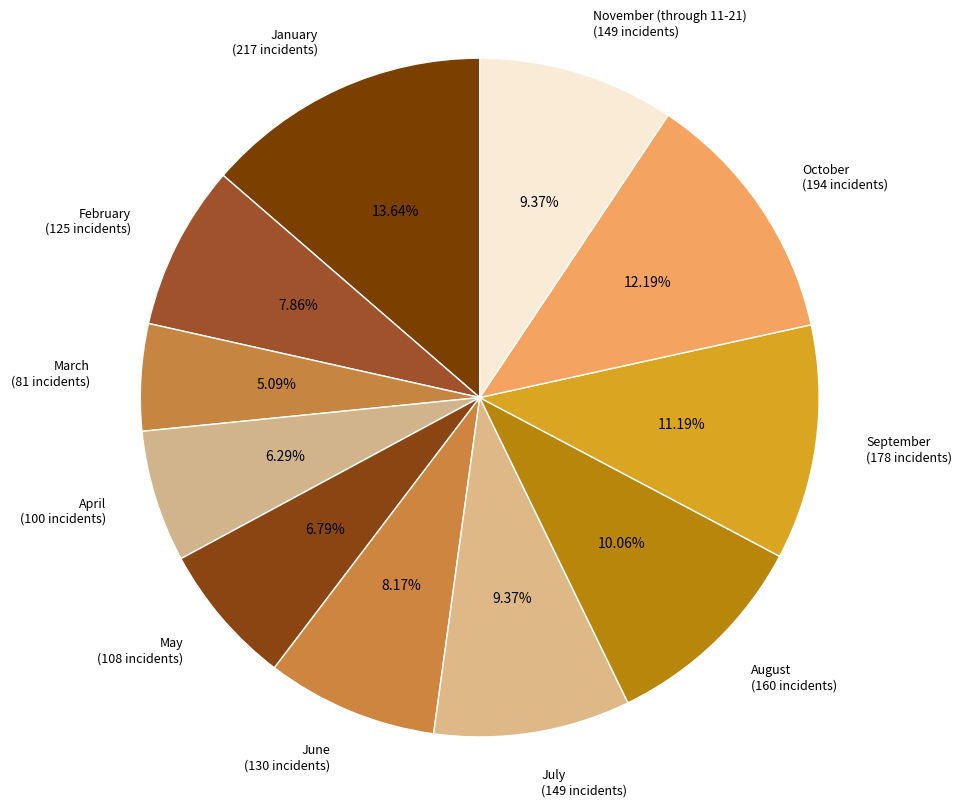

To the nearest percent, what is the difference between the largest and smallest slice percentages?

9%